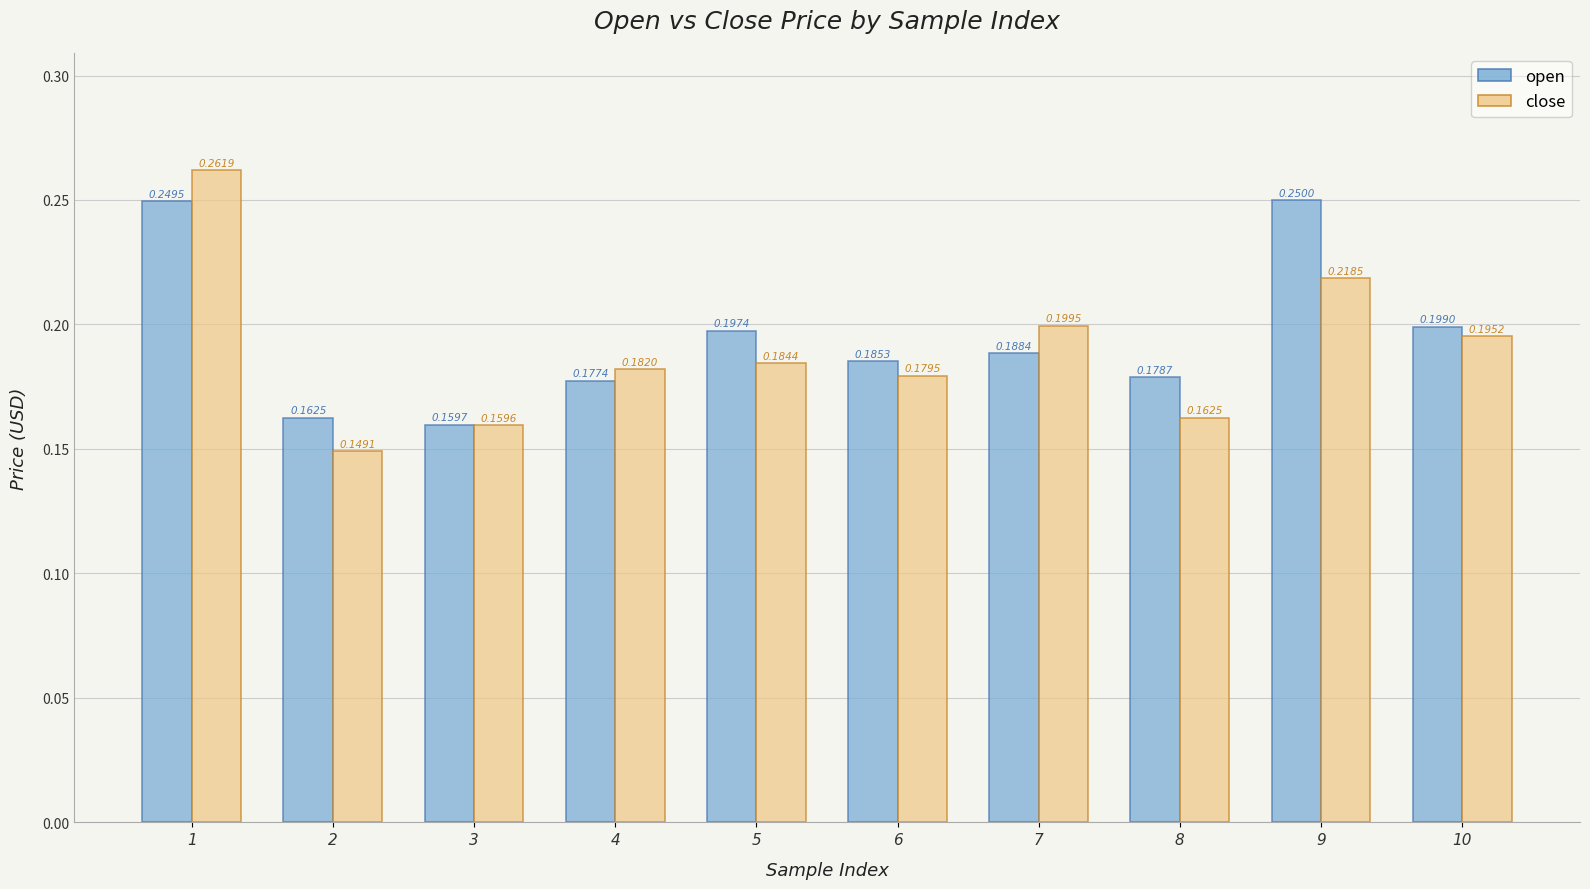

At how many categories does at least one series exceed 0?

10